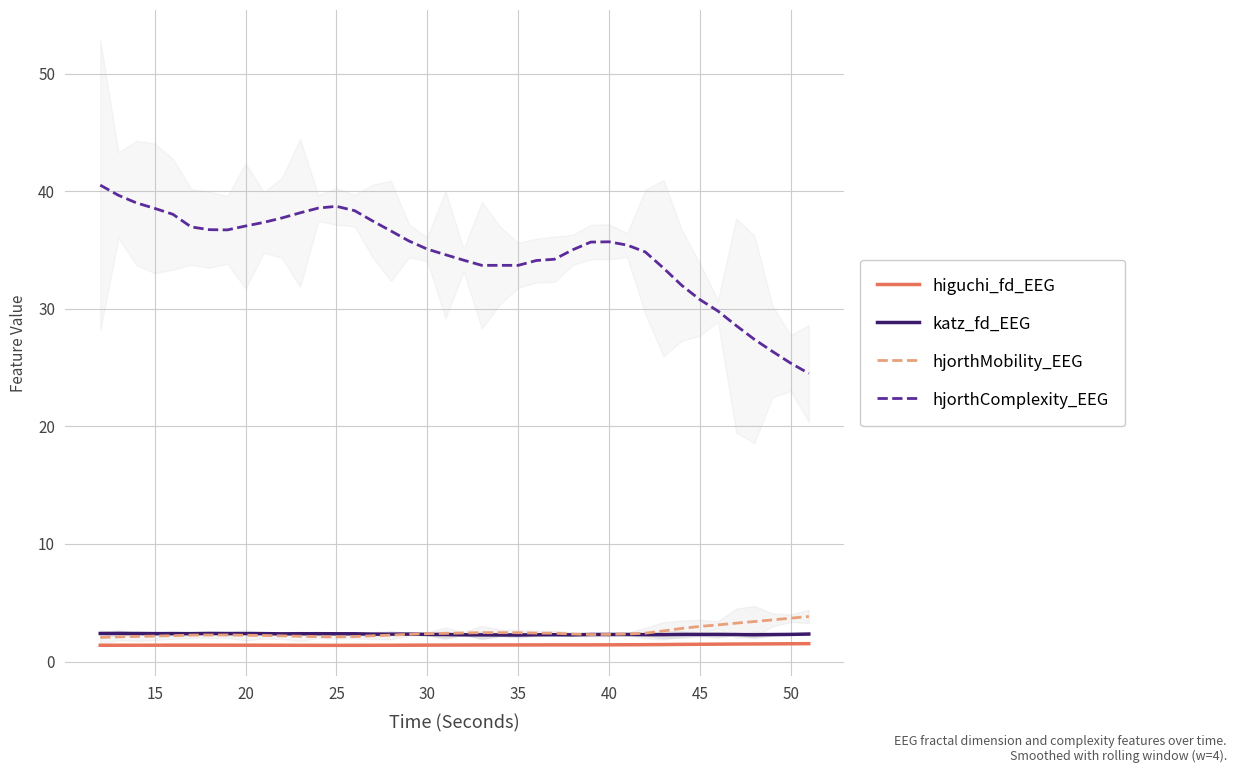

True or false: hjorthMobility_EEG and higuchi_fd_EEG intersect in this chart.

False